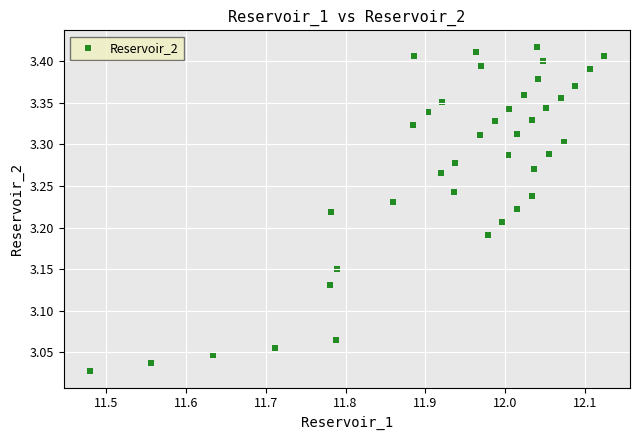

What is the range of X values (max minus min)?

0.6